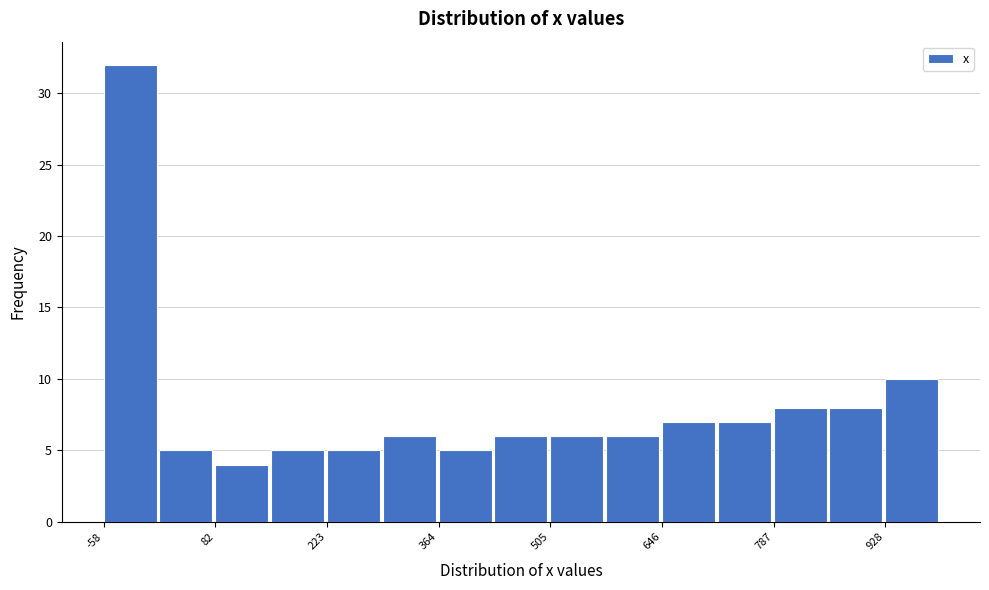

Around what value on the x-axis is the tallest bar? Give the approximate position of its centre, as read against the axis.

-20